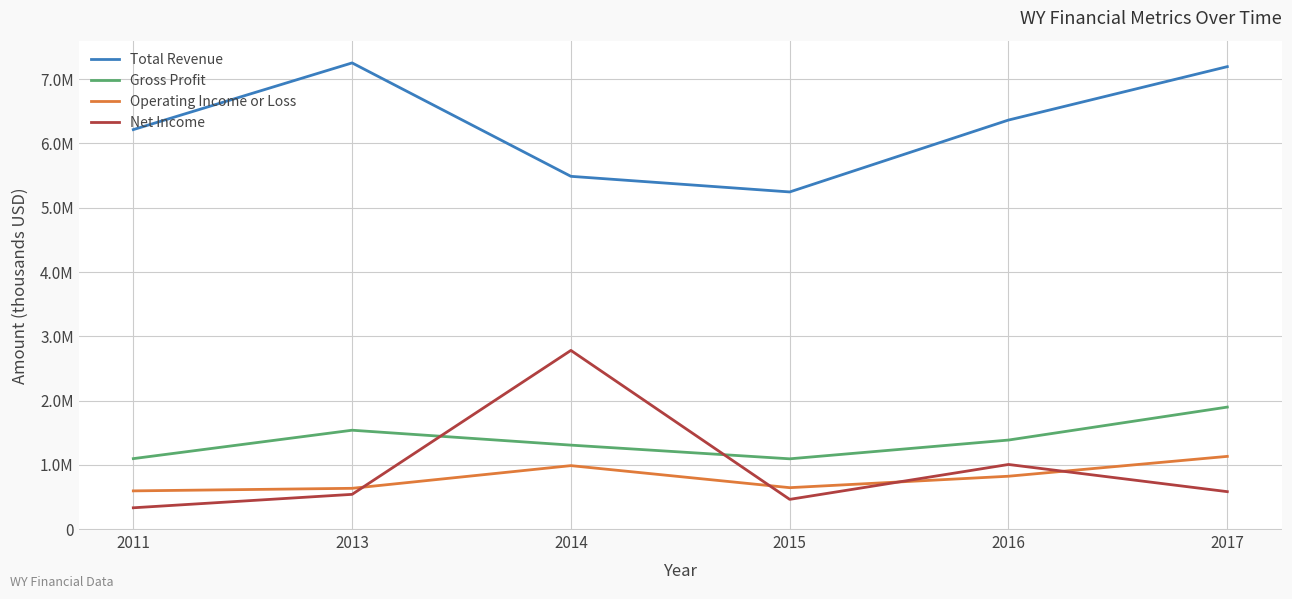

Between 2014 and 2017, which series saw the biggest shift?

Net Income